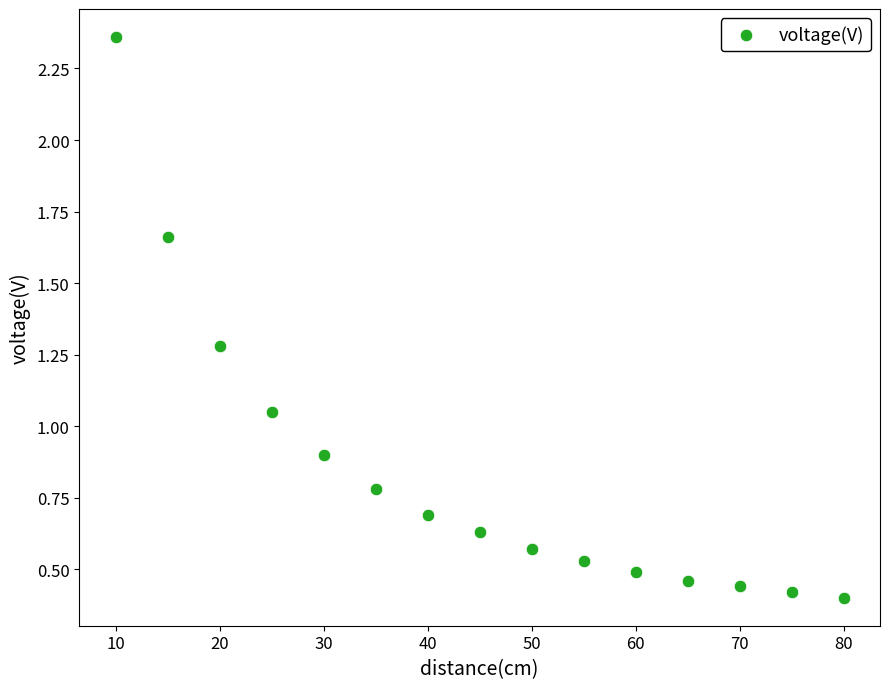

What is the range of Y values (max minus min)?

2.0